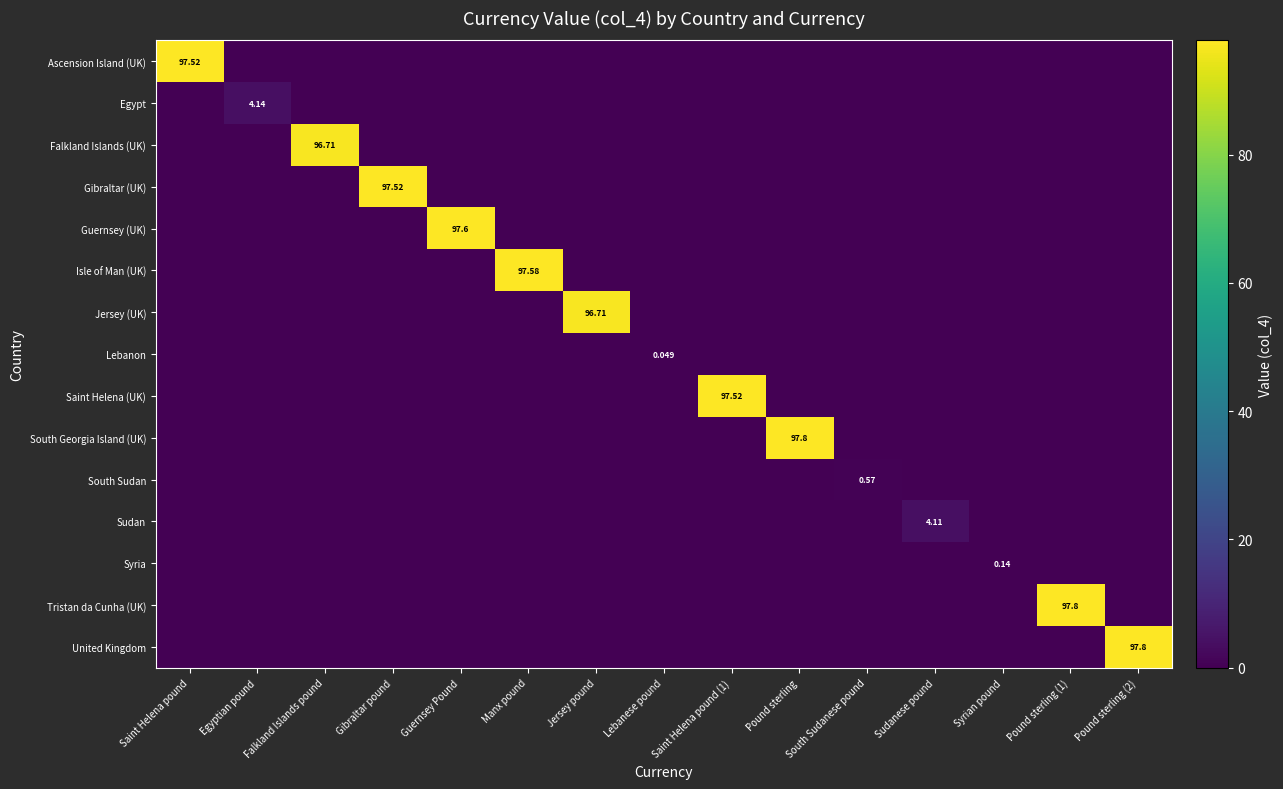

At which label does Falkland Islands (UK) reach its peak?

Falkland Islands pound